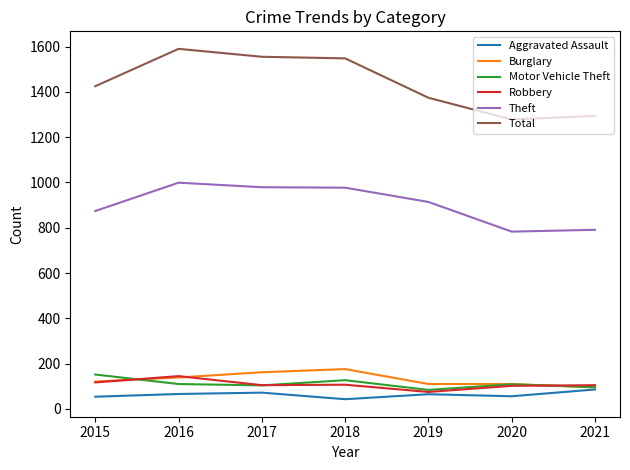

True or false: Motor Vehicle Theft and Theft cross at least once.

False